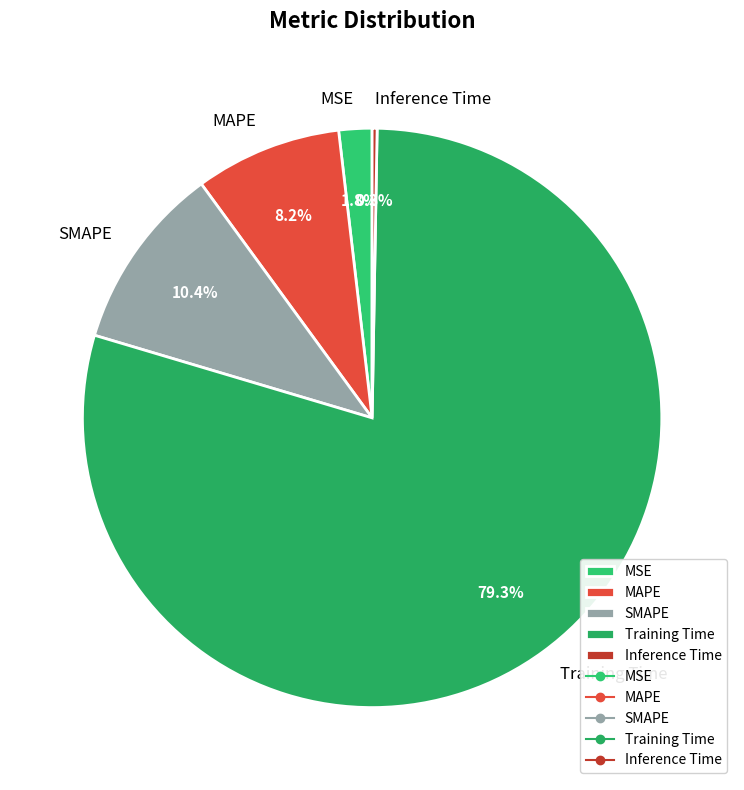

Which has a higher value, Training Time or MSE?

Training Time